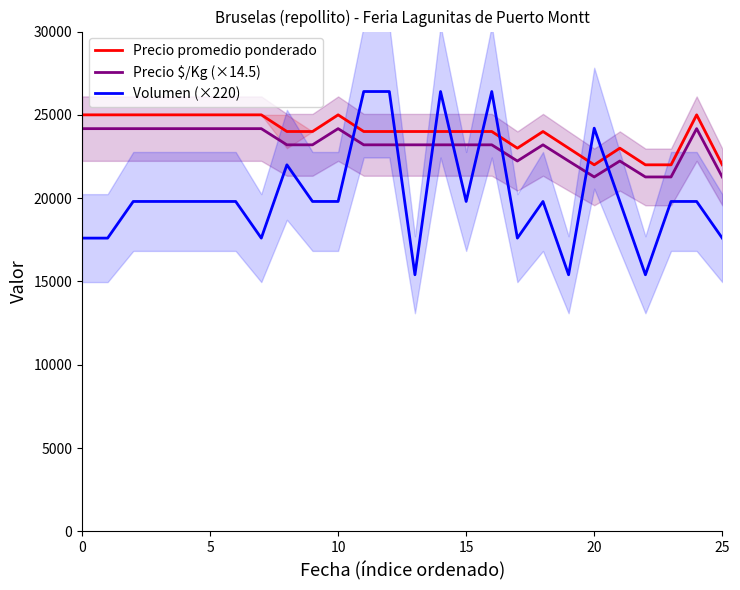

What is the total value across all series at 11?

73600.0